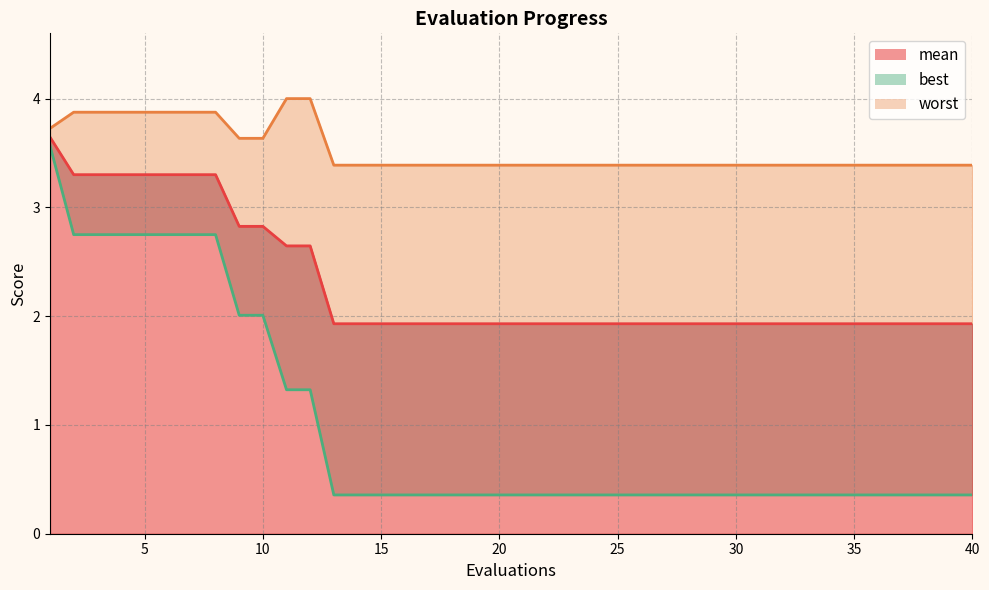

Rank the series at 25 from highest to lowest value.

worst (line), mean (line), best (line)